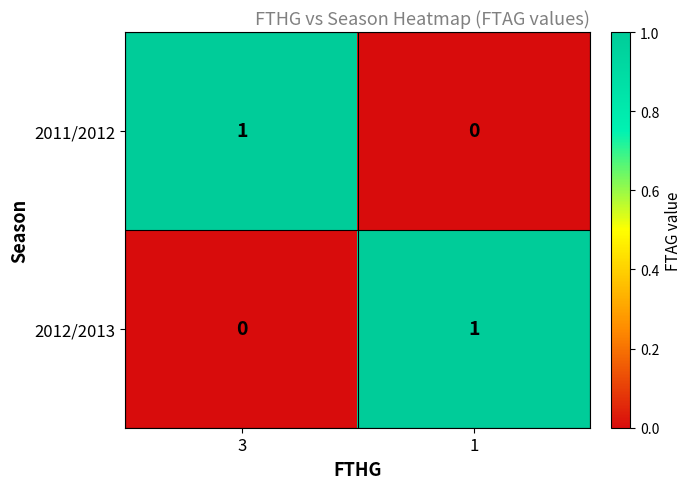

How many distinct data groups are displayed?

2